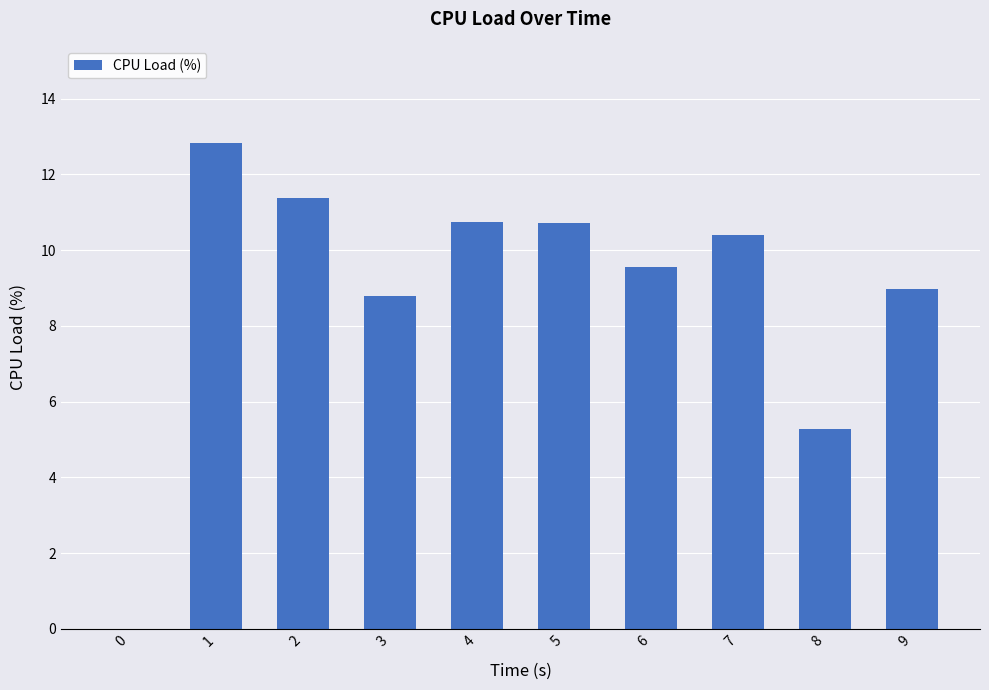

What is the maximum value shown in the chart?

12.8